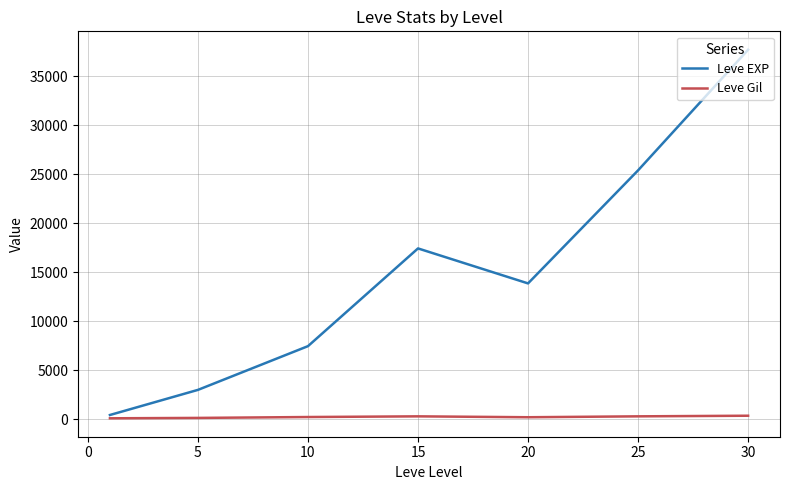

Which series has the largest total across all categories?

Leve EXP